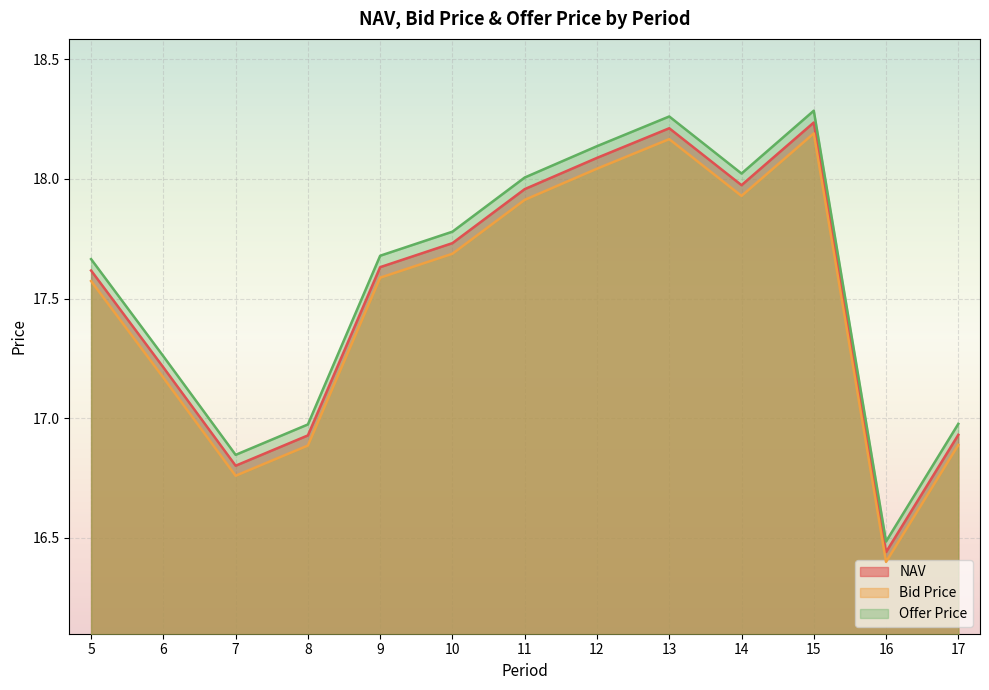

Where is Offer Price nearest to the value 17?

17